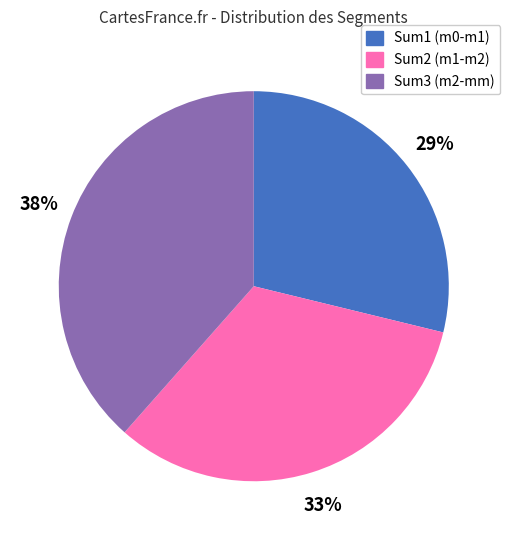

Which has a higher value, Sum1 (m0-m1) or Sum2 (m1-m2)?

Sum2 (m1-m2)